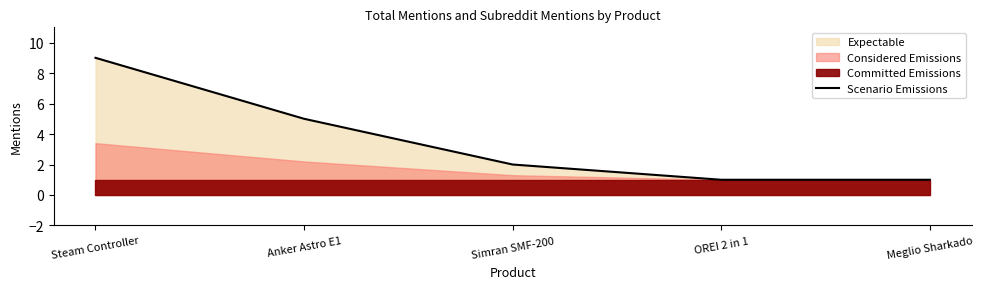

What is the change in value from Steam Controller to Meglio Sharkado?

-8